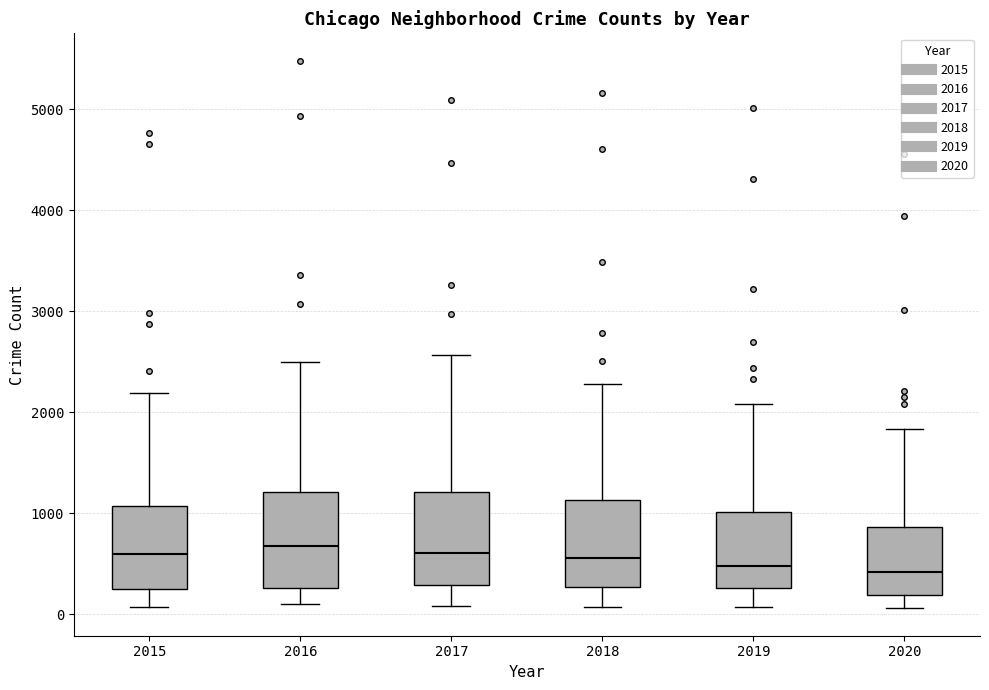

Reading left to right, read every box against the y-axis: the position of its median line, the range the box covers, and the ends of its whiskers. The values are not printed on the chart, so give them approximately, as read against the axis.

2015: median 600, box 300 to 1100, whiskers 100 to 2200
2016: median 700, box 300 to 1200, whiskers 100 to 2500
2017: median 600, box 300 to 1200, whiskers 100 to 2600
2018: median 600, box 300 to 1100, whiskers 100 to 2300
2019: median 500, box 300 to 1000, whiskers 100 to 2100
2020: median 400, box 200 to 900, whiskers 100 to 1800